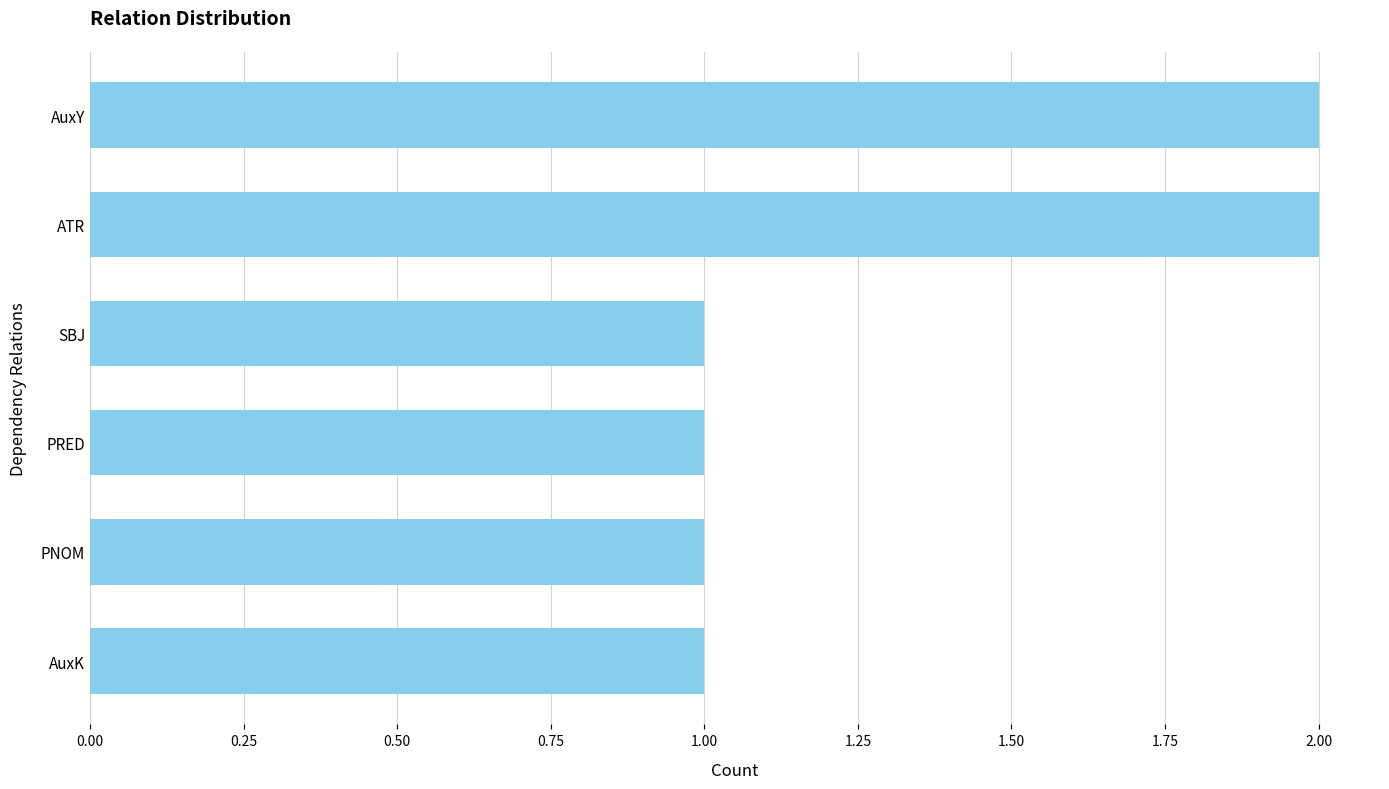

Reading bottom to top, what are all the values shown in this chart?

AuxK=1	PNOM=1	PRED=1	SBJ=1	ATR=2	AuxY=2